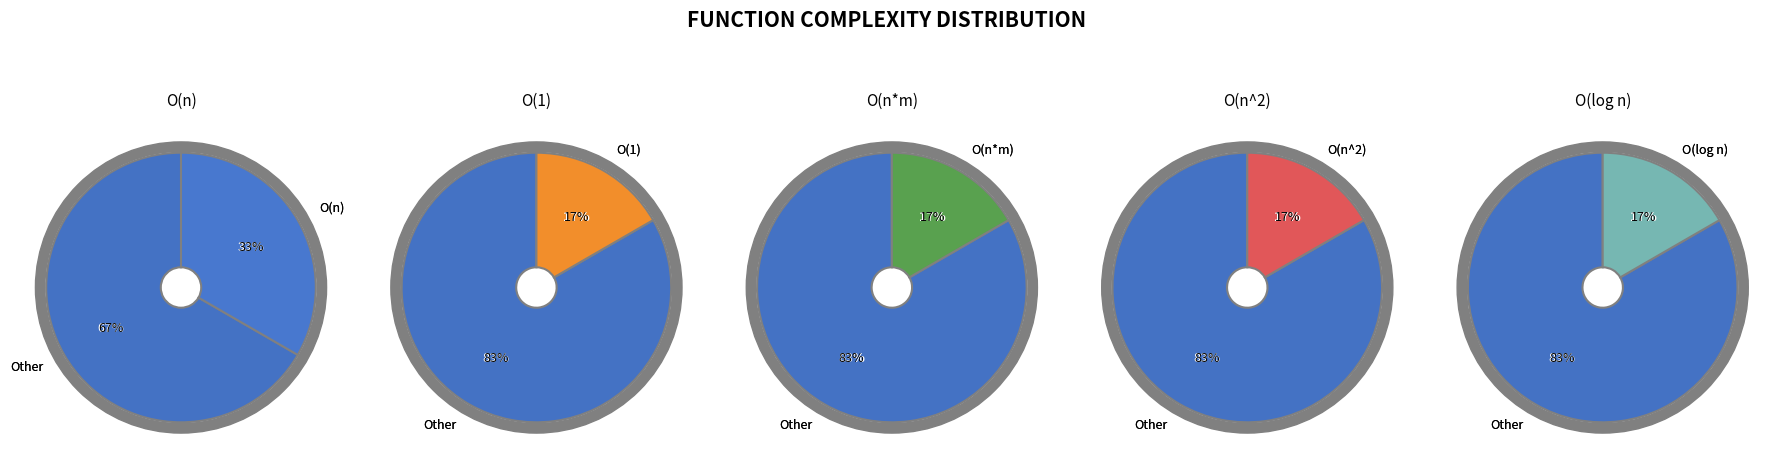

What is the total percentage of O(1) and O(n)?

50.0%